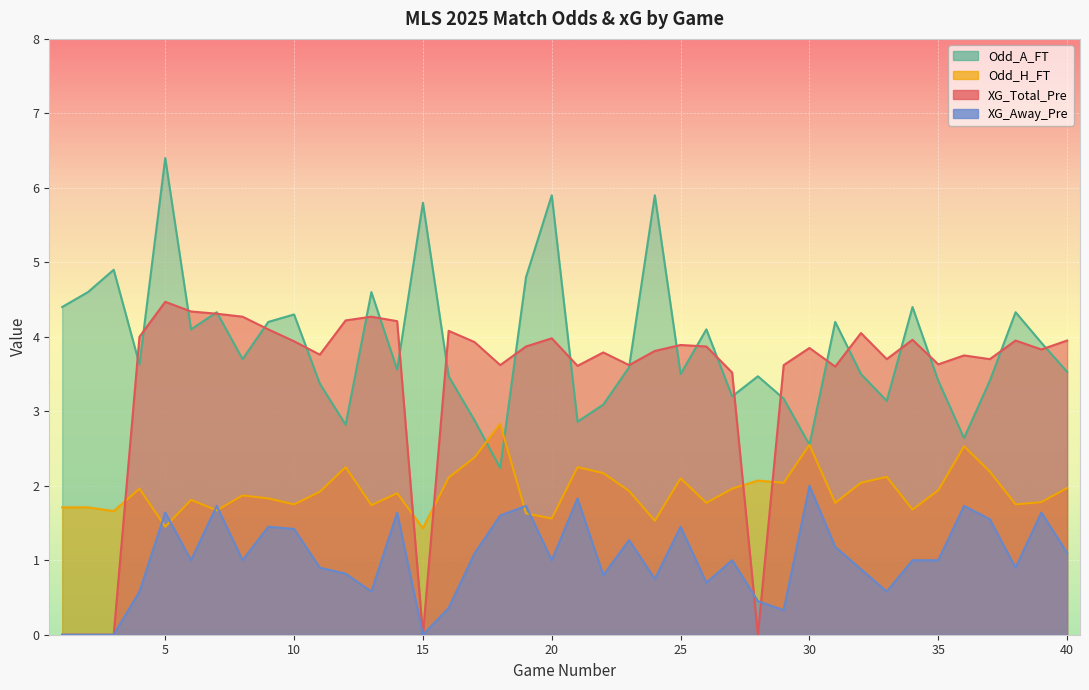

Reading right to left, list all the values displayed in this chart.

XG_Total_Pre: 40=4.0	39=3.8	38=4.0	37=3.7	36=3.8	35=3.6	34=4.0	33=3.7	32=4.0	31=3.6	30=3.9	29=3.6	28=0.0	27=3.5	26=3.9	25=3.9	24=3.8	23=3.6	22=3.8	21=3.6	20=4.0	19=3.9	18=3.6	17=3.9	16=4.1	15=0.0	14=4.2	13=4.3	12=4.2	11=3.8	10=3.9	9=4.1	8=4.3	7=4.3	6=4.3	5=4.5	4=4.0	3=0.0	2=0.0	1=0.0
Odd_H_FT: 40=2.0	39=1.8	38=1.8	37=2.2	36=2.5	35=1.9	34=1.7	33=2.1	32=2.0	31=1.8	30=2.5	29=2.0	28=2.1	27=2.0	26=1.8	25=2.1	24=1.5	23=1.9	22=2.2	21=2.2	20=1.6	19=1.6	18=2.8	17=2.4	16=2.1	15=1.4	14=1.9	13=1.7	12=2.2	11=1.9	10=1.8	9=1.8	8=1.9	7=1.7	6=1.8	5=1.4	4=2.0	3=1.7	2=1.7	1=1.7
Odd_A_FT: 40=3.5	39=3.9	38=4.3	37=3.4	36=2.6	35=3.4	34=4.4	33=3.1	32=3.5	31=4.2	30=2.5	29=3.2	28=3.5	27=3.2	26=4.1	25=3.5	24=5.9	23=3.6	22=3.1	21=2.9	20=5.9	19=4.8	18=2.2	17=2.9	16=3.5	15=5.8	14=3.6	13=4.6	12=2.8	11=3.4	10=4.3	9=4.2	8=3.7	7=4.3	6=4.1	5=6.4	4=3.6	3=4.9	2=4.6	1=4.4
XG_Away_Pre: 40=1.1	39=1.6	38=0.9	37=1.6	36=1.7	35=1.0	34=1.0	33=0.6	32=0.9	31=1.2	30=2.0	29=0.3	28=0.5	27=1.0	26=0.7	25=1.4	24=0.8	23=1.3	22=0.8	21=1.8	20=1.0	19=1.7	18=1.6	17=1.1	16=0.4	15=0.0	14=1.6	13=0.6	12=0.8	11=0.9	10=1.4	9=1.4	8=1.0	7=1.7	6=1.0	5=1.6	4=0.6	3=0.0	2=0.0	1=0.0